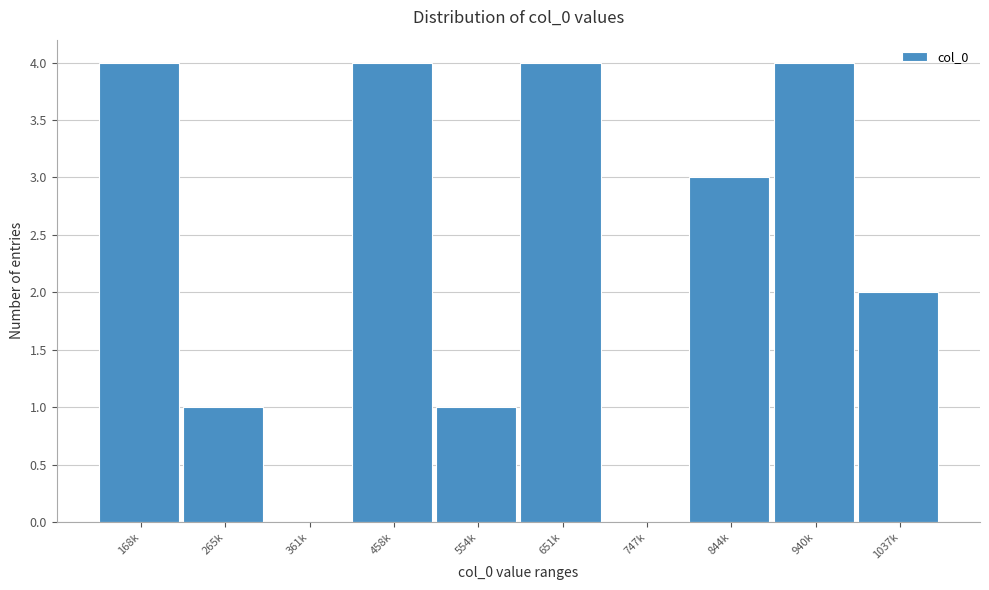

Reading right to left, transcribe all the data shown in this chart.

1037k=2	940k=4	844k=3	747k=0	651k=4	554k=1	458k=4	361k=0	265k=1	168k=4